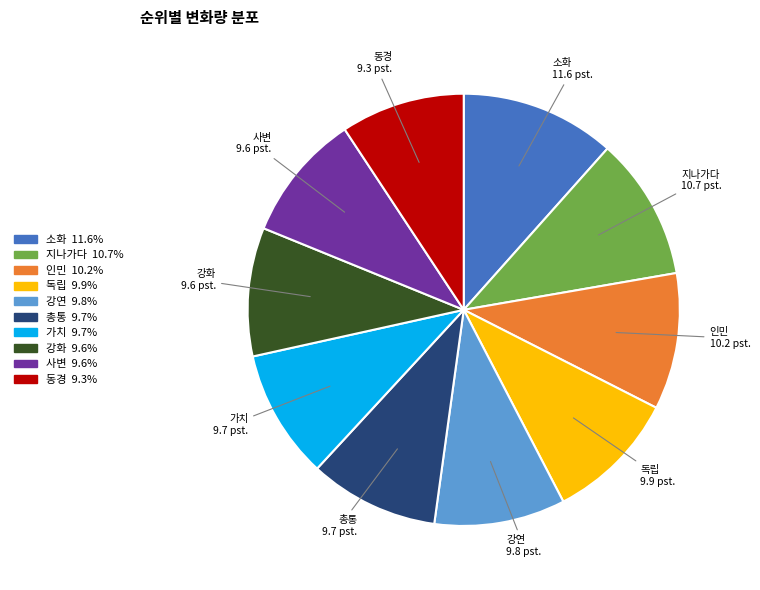

Is there any slice that represents more than half of the pie?

No